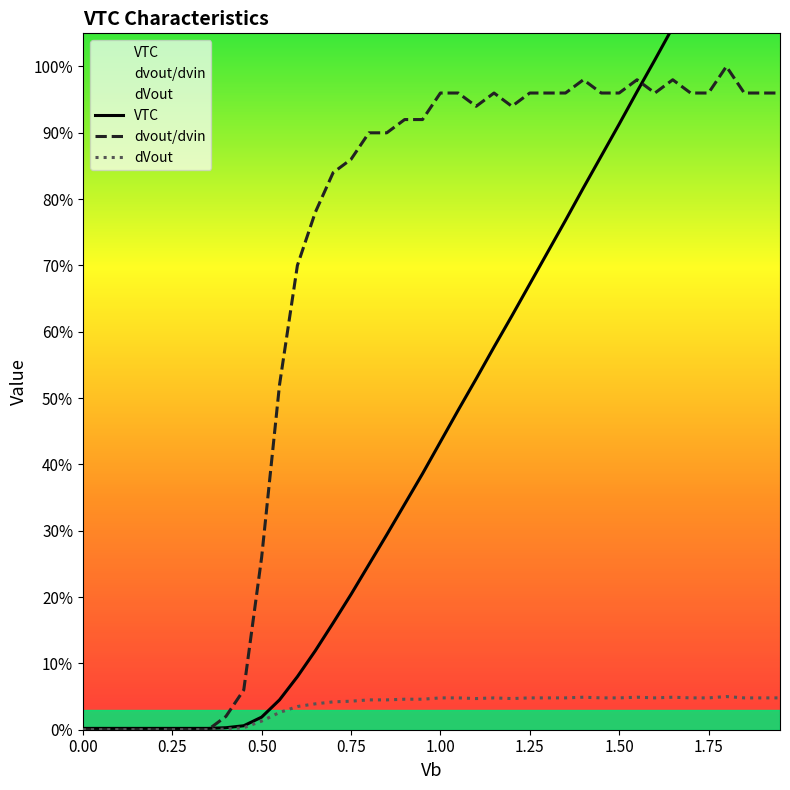

True or false: dvout/dvin and dVout cross at least once.

False